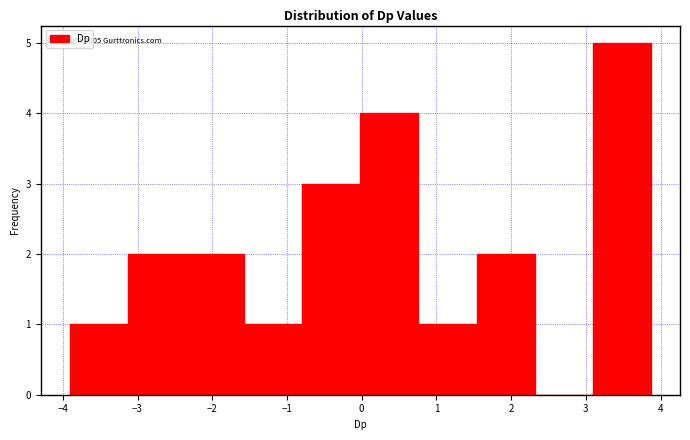

Which range on the x-axis has the tallest bar?

3.1 to 3.9